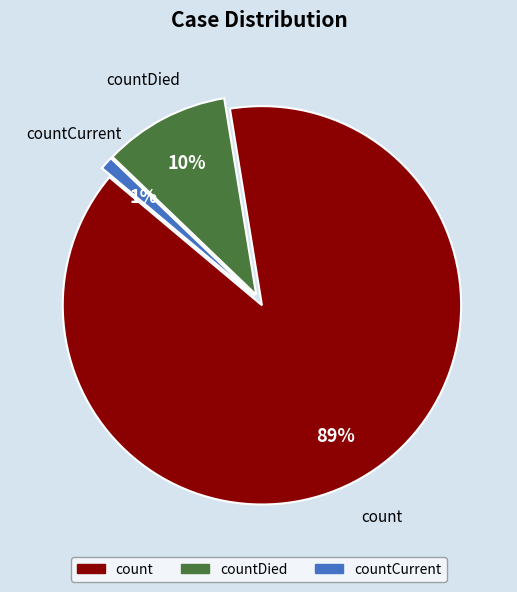

To the nearest percent, what is the difference between the largest and smallest slice percentages?

88%